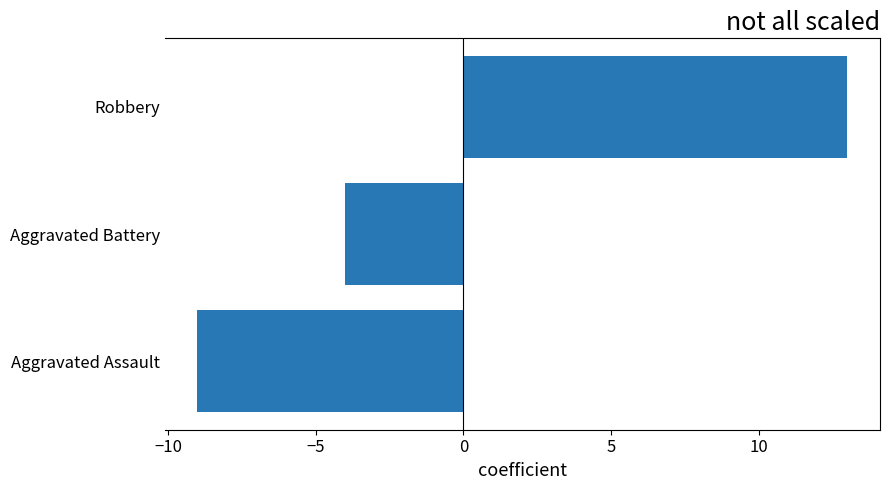

List the labels in order of value, largest first.

Robbery, Aggravated Battery, Aggravated Assault